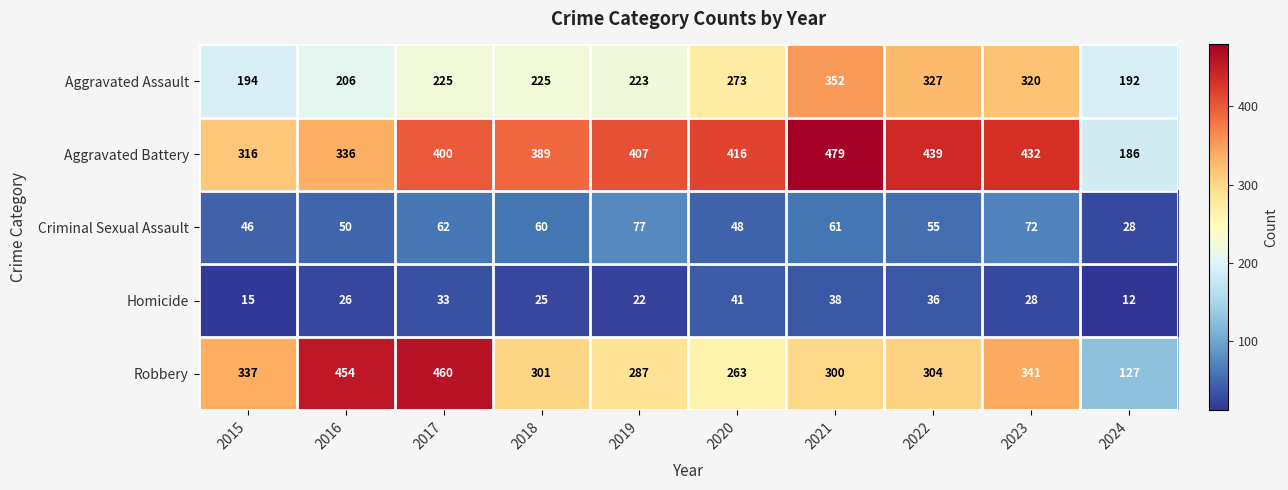

How many values in the Robbery series are below 304?

5